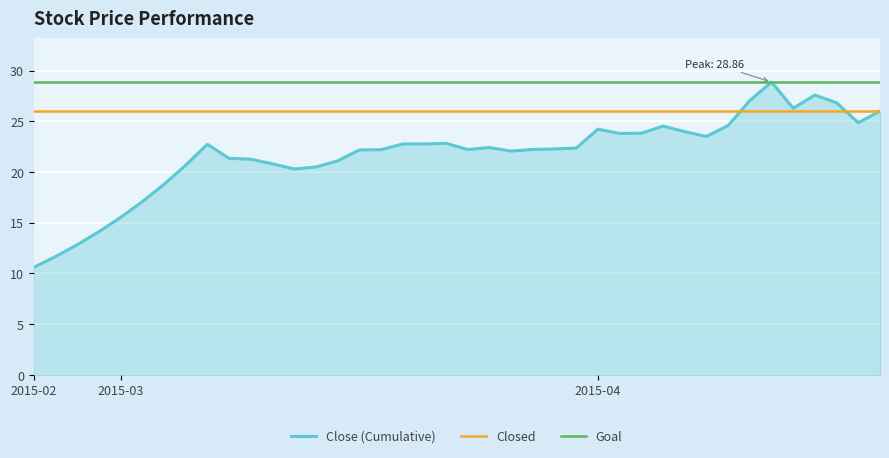

What is the sum of all Goal values?

1154.4